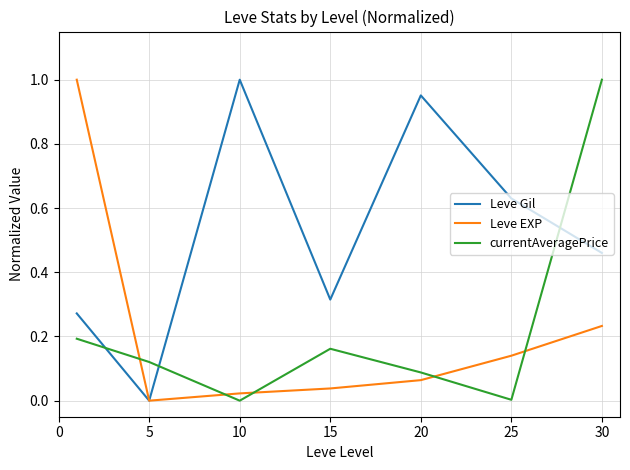

Which series has the largest total across all categories?

Leve Gil